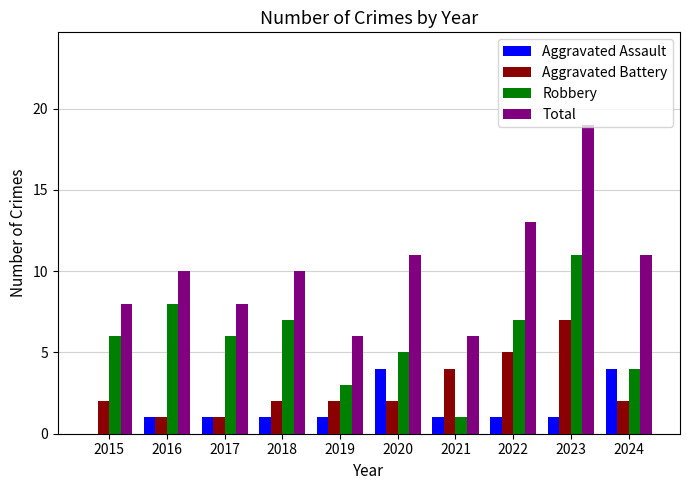

What value does the Aggravated Battery series have at 2022?

5